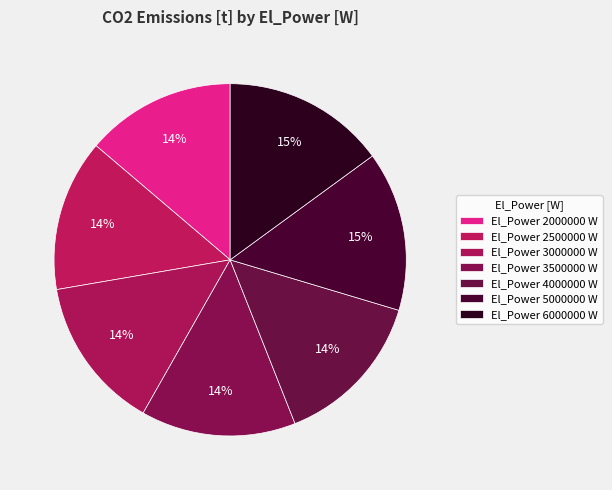

How many slices are in this pie chart?

7